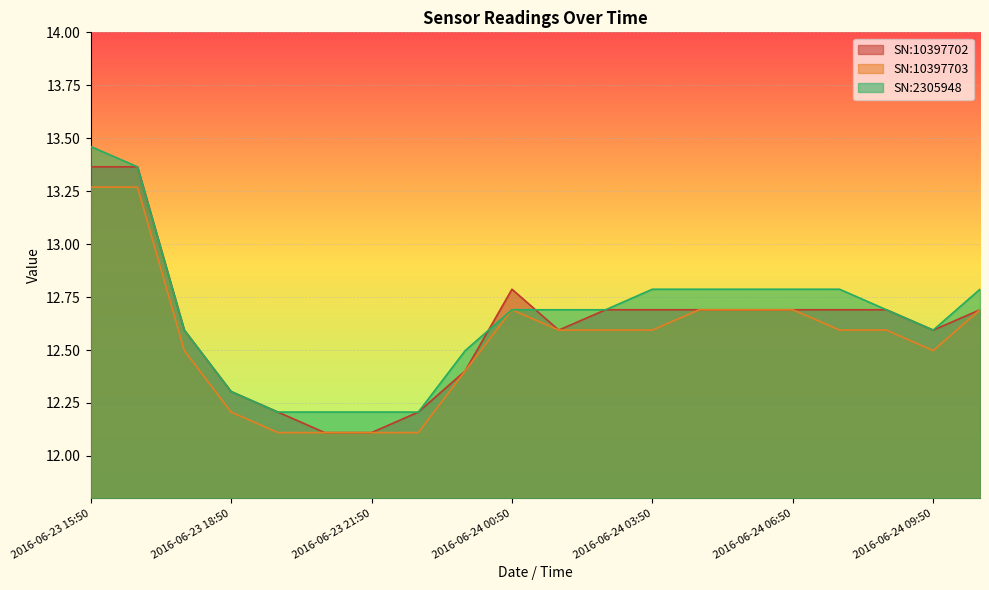

What is the total value across all series at 2016-06-24 03:50?

38.1